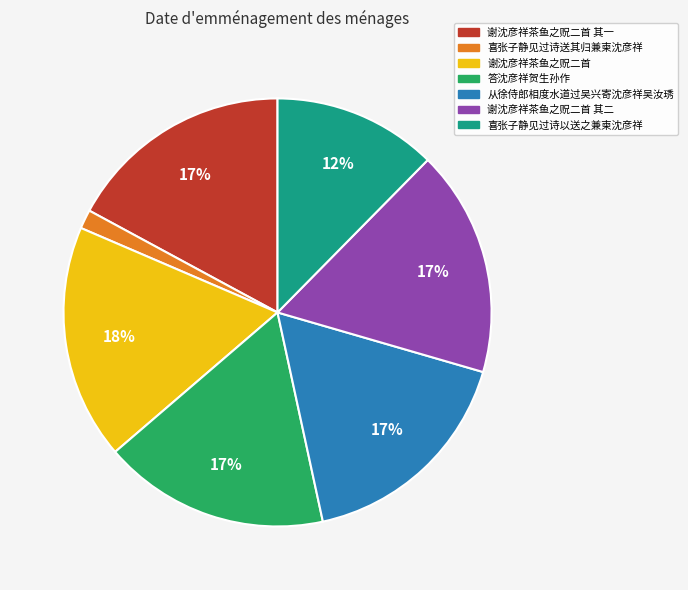

To the nearest percent, what is the average slice percentage?

14%